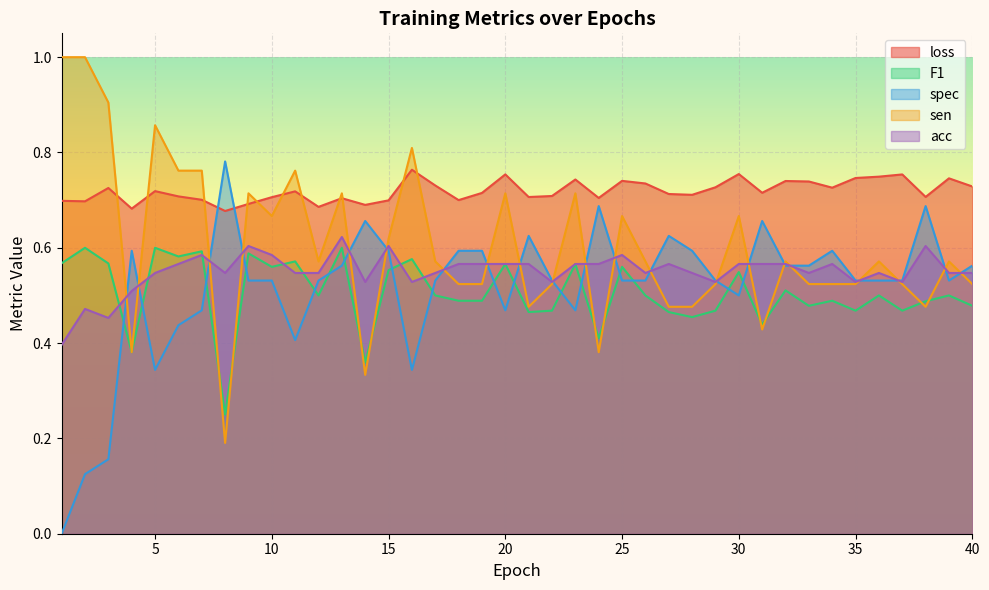

Rank the series by their maximum value, from highest to lowest.

sen, spec, loss, acc, F1